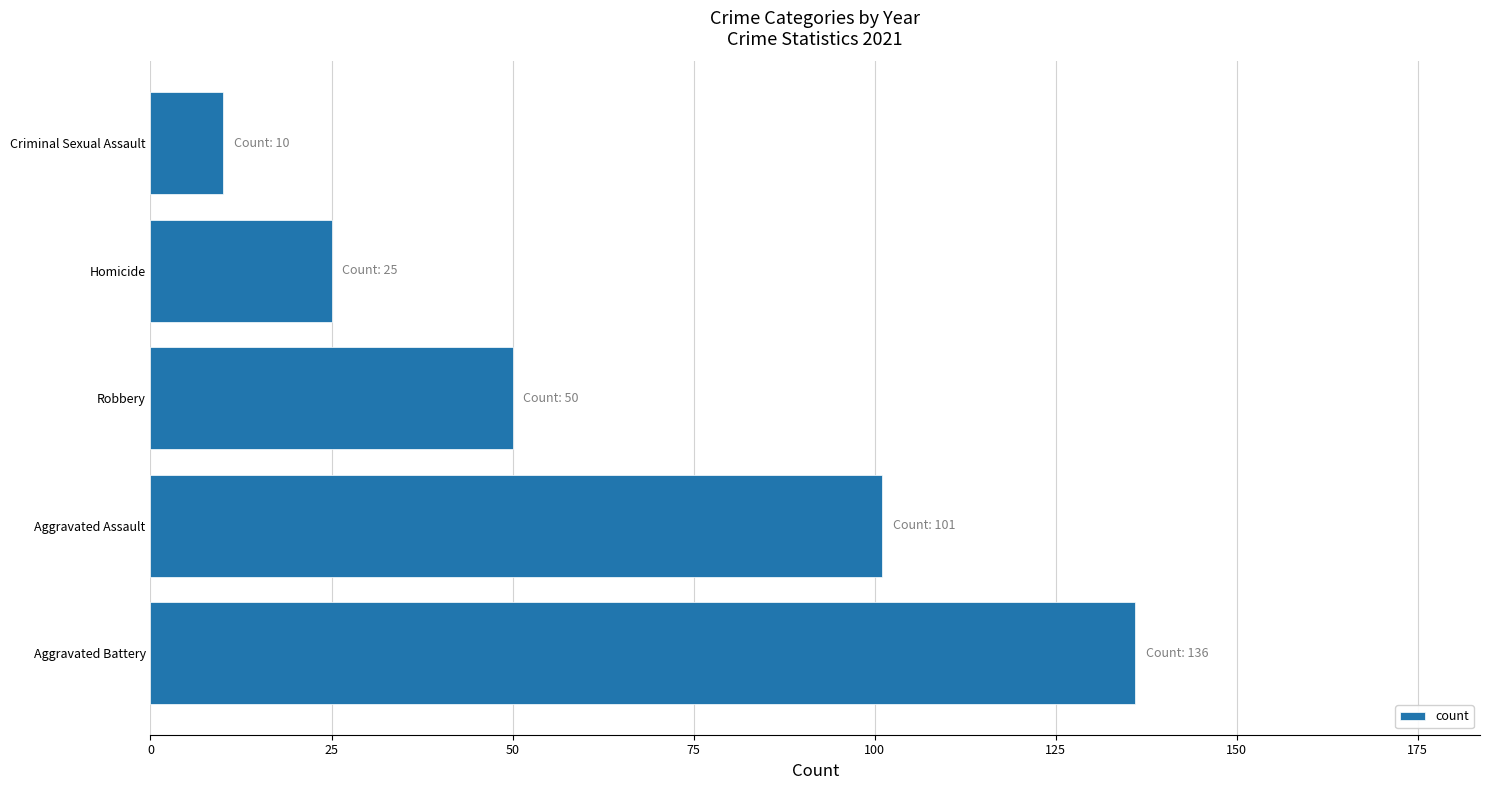

Count the number of data series in this chart.

1